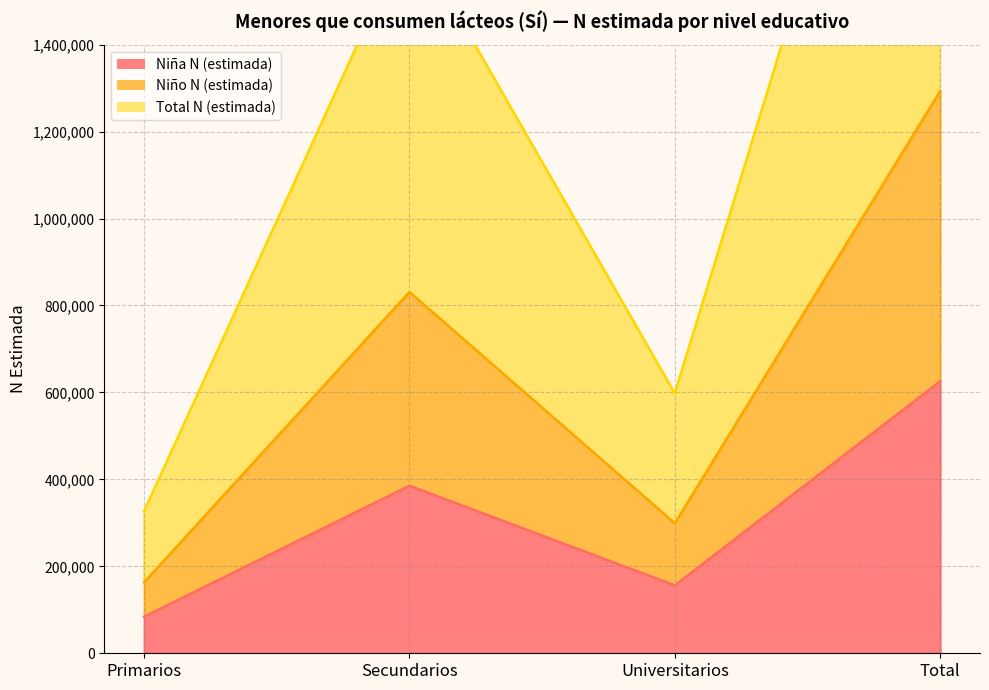

What is the difference between the maximum and second lowest values in the Niña N (estimada) series?

469572